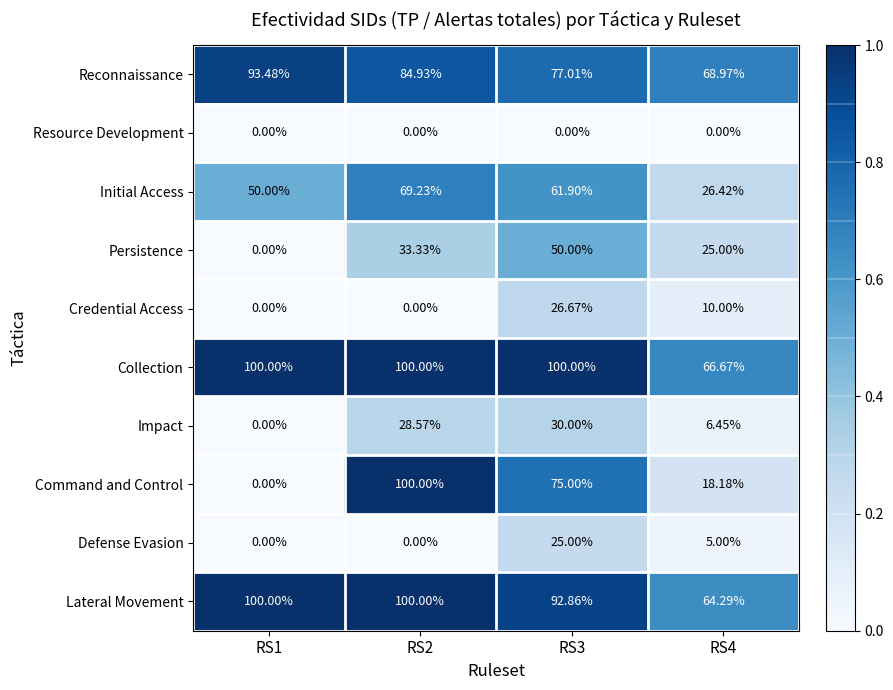

Which series has the largest range (max minus min)?

Command and Control